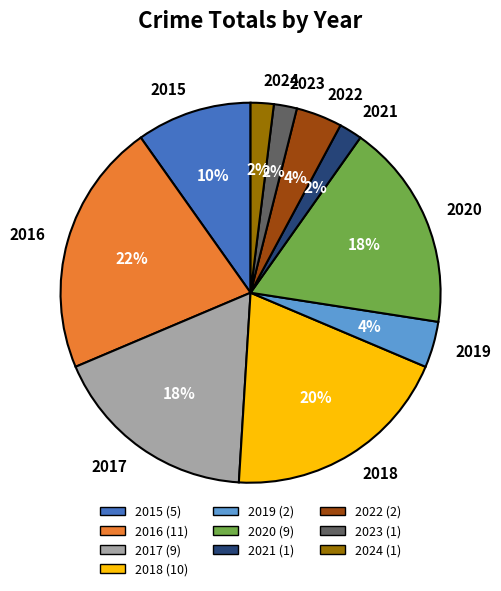

To the nearest percent, what portion does 2020 represent?

18%